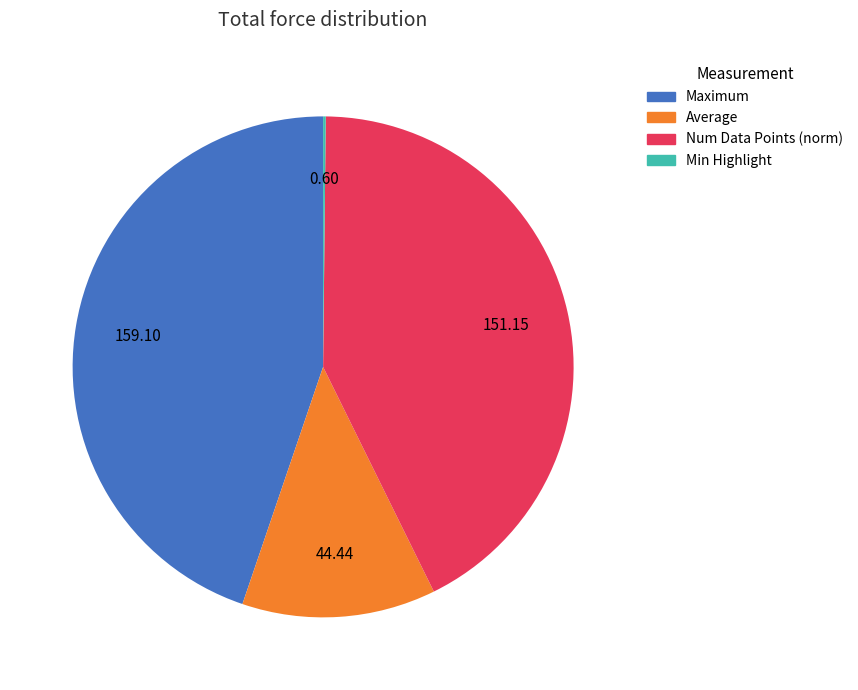

Is there a majority slice in this chart?

No